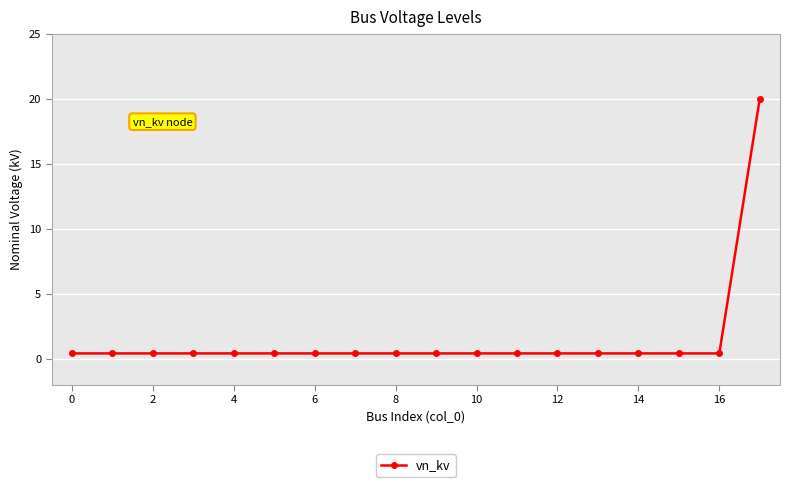

How many series are shown in this chart?

1